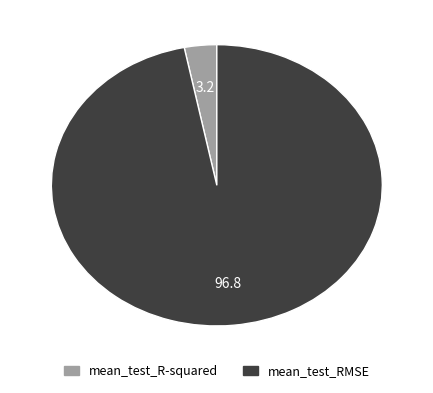

Rank the categories by value from lowest to highest.

mean_test_R-squared, mean_test_RMSE